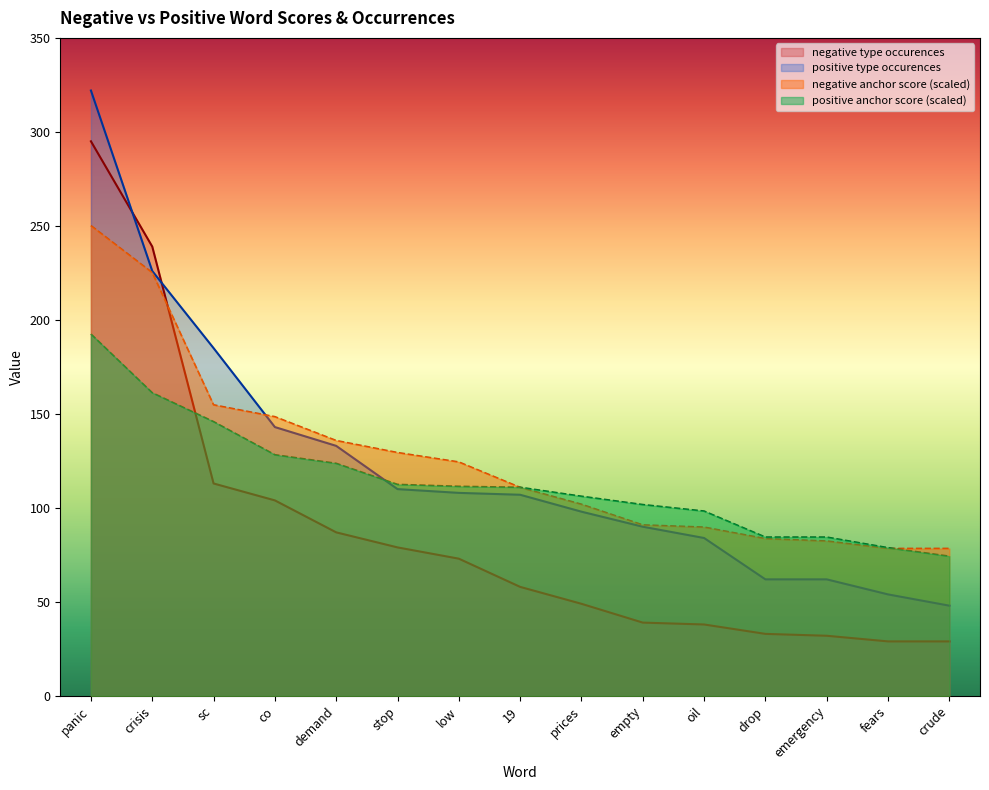

What is the label of the 12th point from the left?

drop